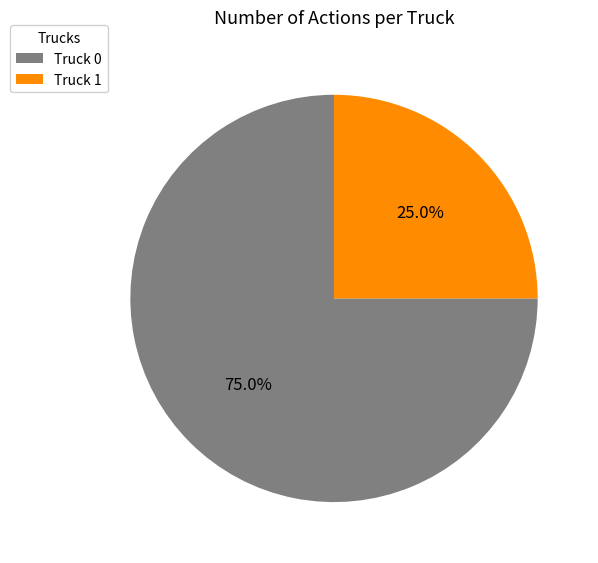

Which slice is the smallest?

Truck 1